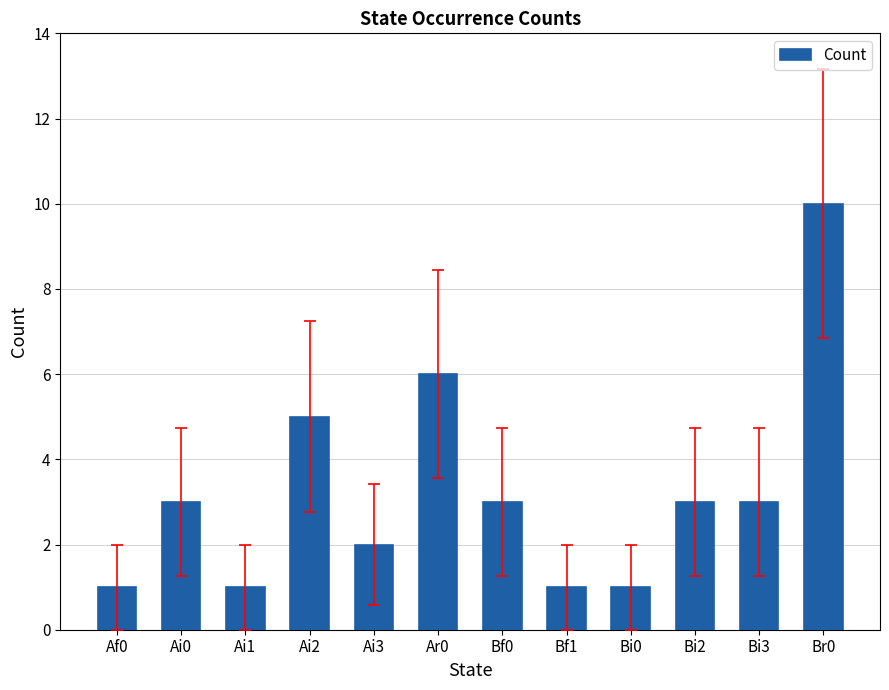

Approximately how many times larger is the value at Af0 compared to Ai3?

0.5